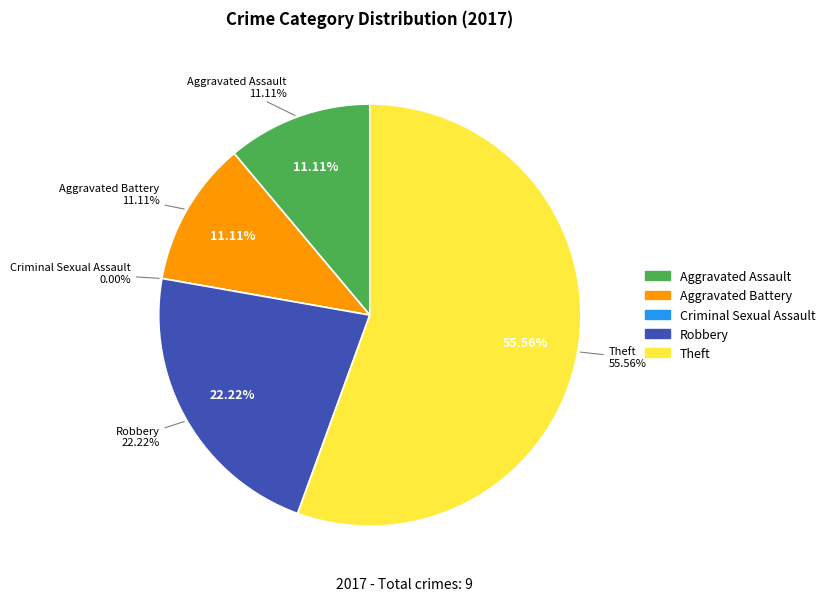

To the nearest percent, what is the combined percentage of Aggravated Battery and Robbery?

33%